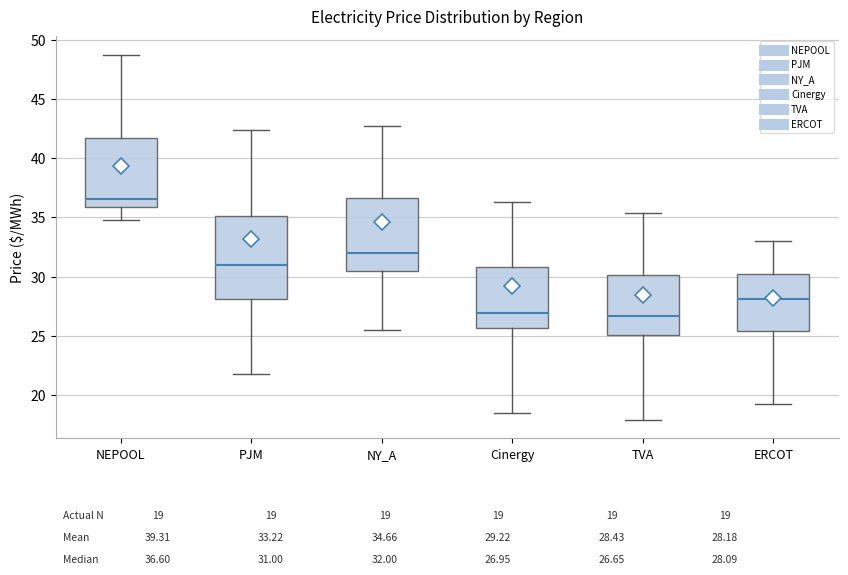

Comparing the boxes themselves (not the whiskers), which one is the tallest?

PJM